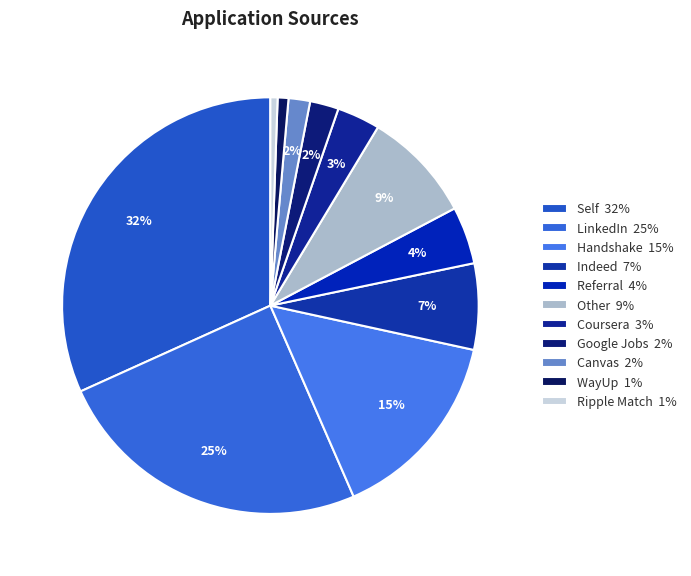

Combined, what portion of the pie is Coursera and Canvas?

5.0%